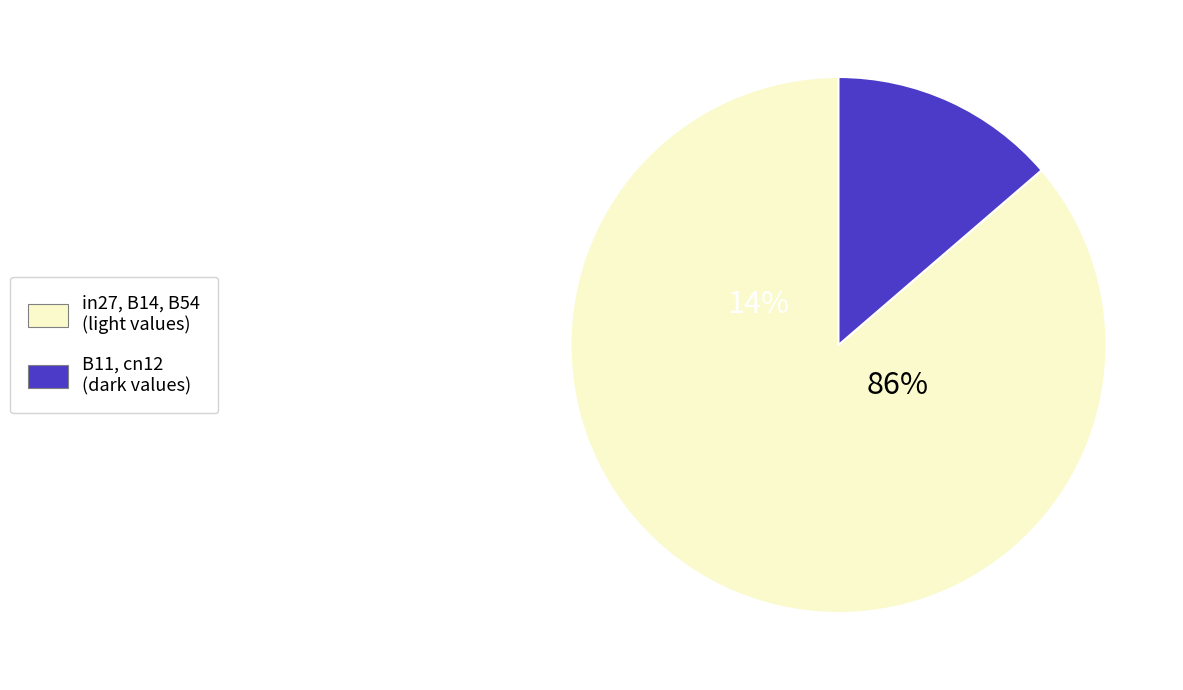

Which category has the biggest portion of the pie?

B54